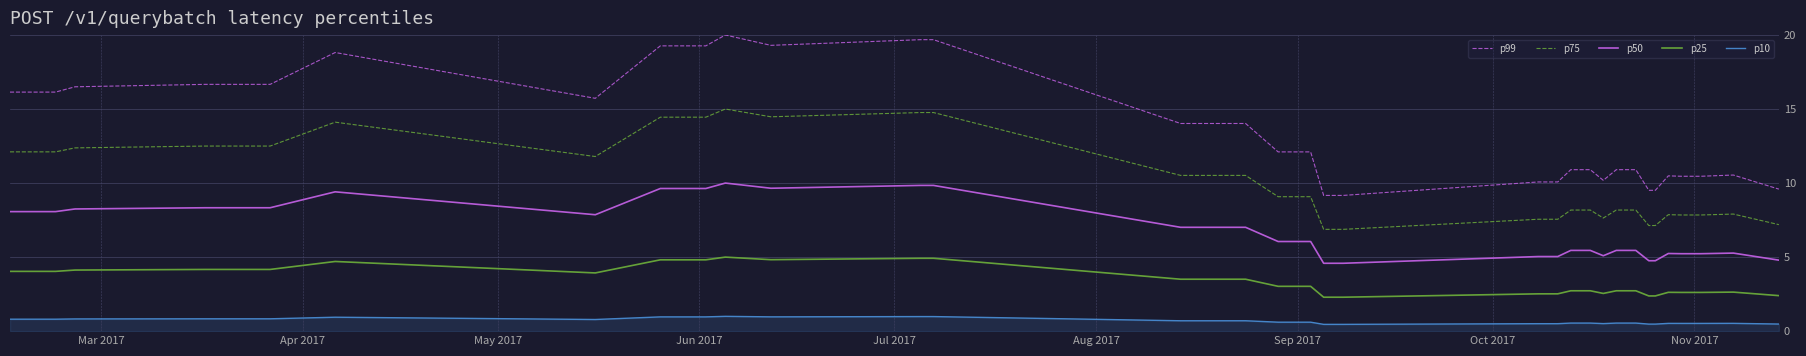

What is the smallest value displayed?

0.5